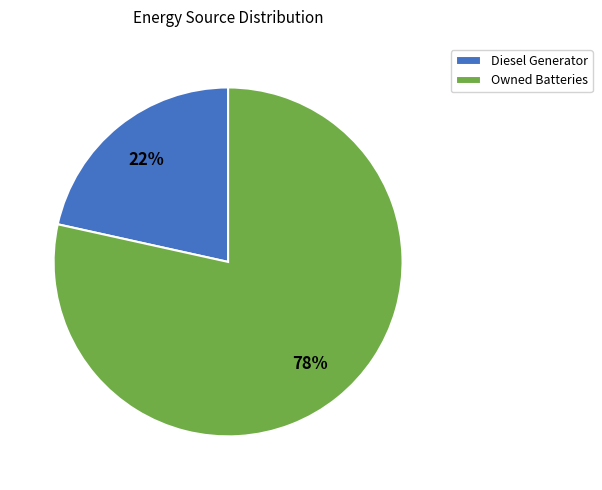

How many slices are in this pie chart?

2